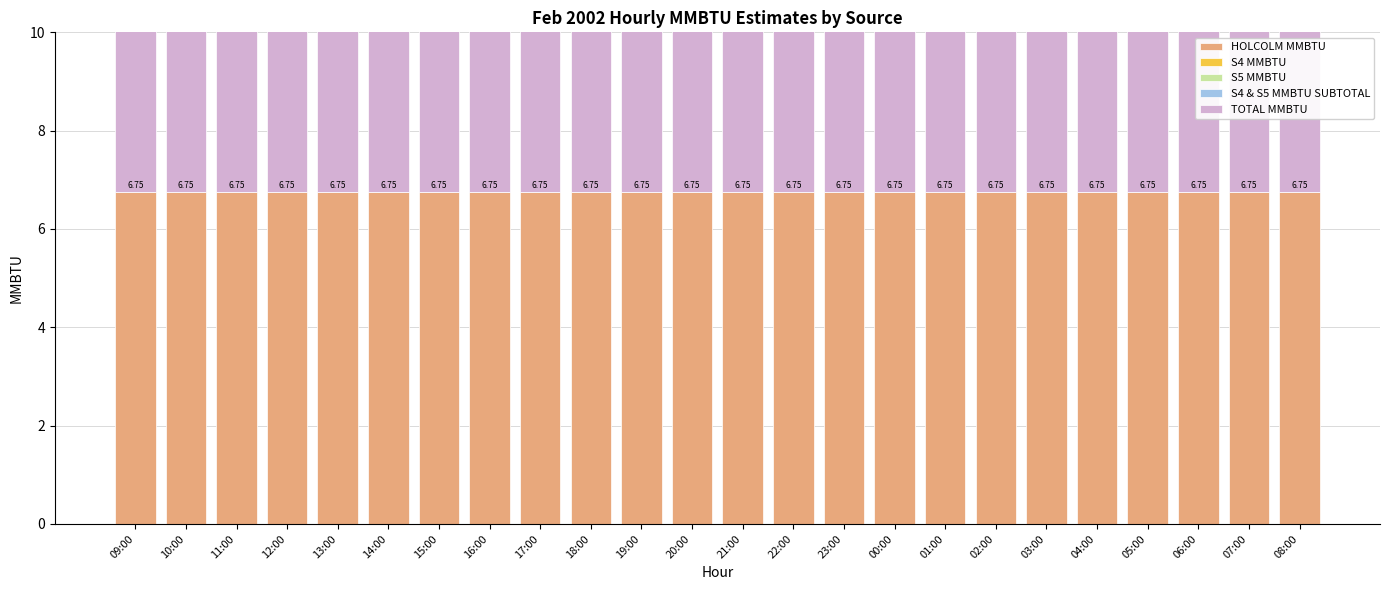

At which label does HOLCOLM MMBTU reach its peak?

09:00